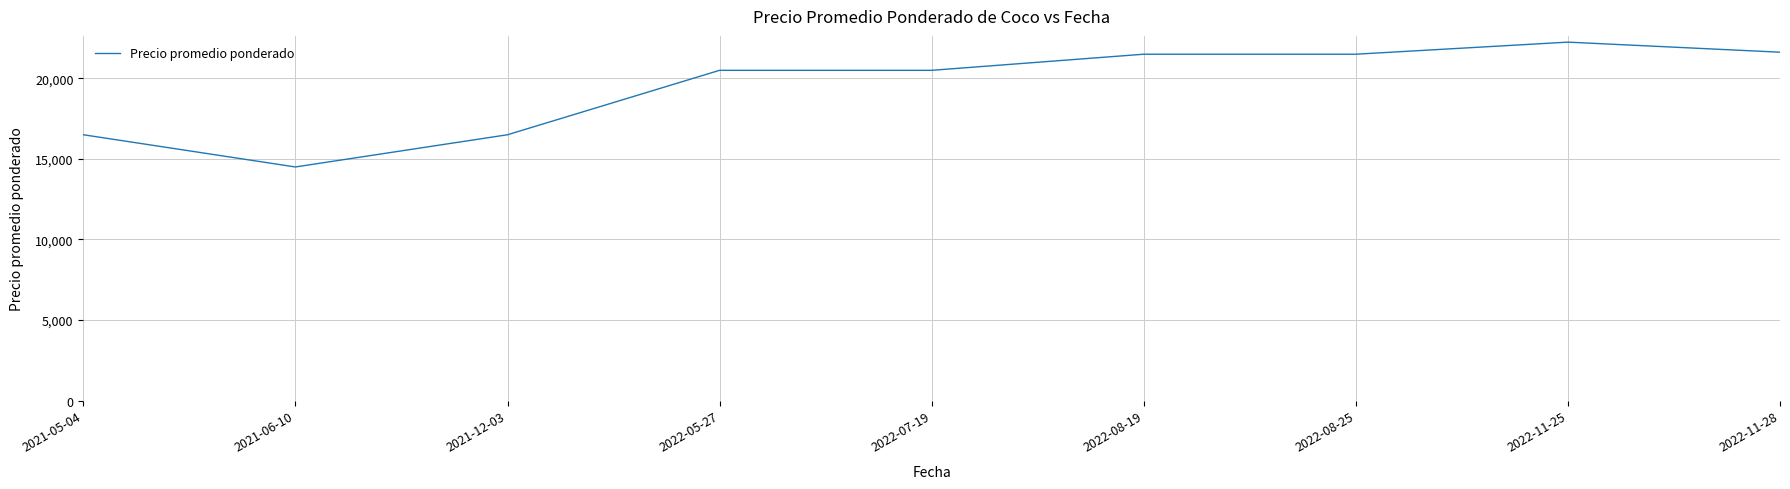

What is the approximate value at 2022-08-25, to the nearest 10?

21500